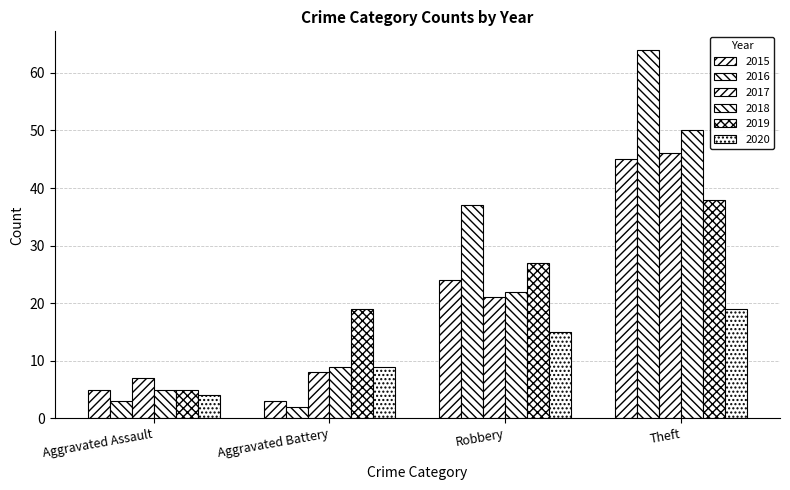

What is the difference between the highest and lowest values at Theft?

45